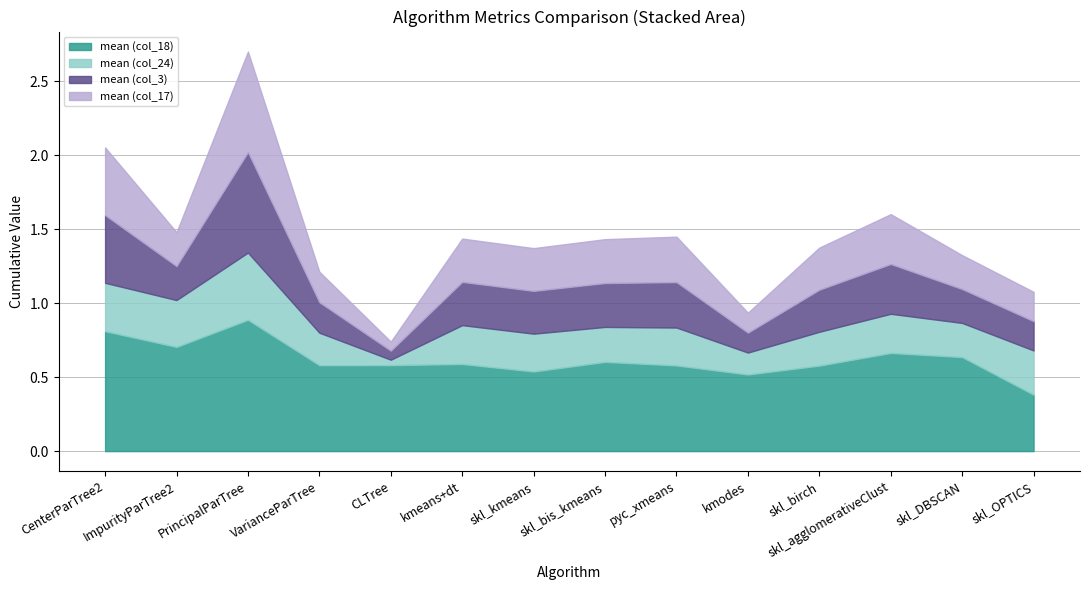

At which category does the chart reach its minimum across all series?

CLTree